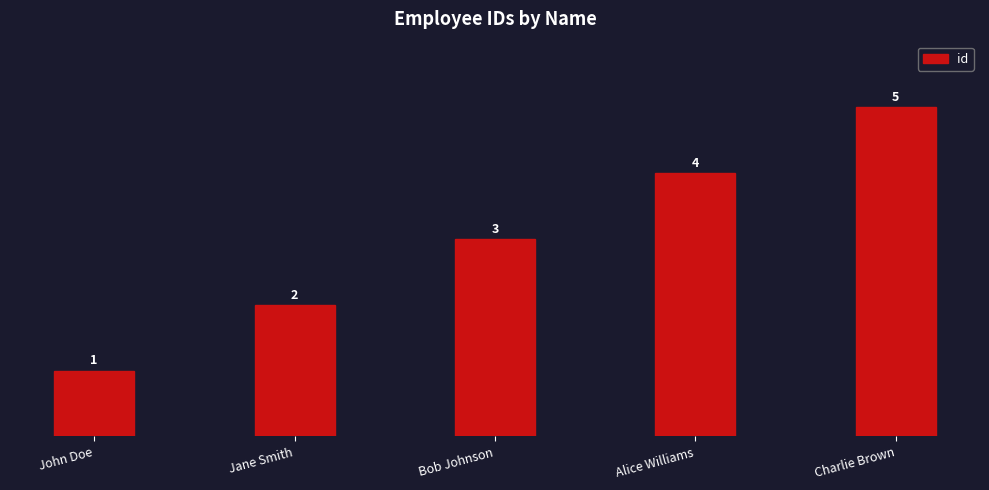

Which has a higher value, Charlie Brown or Bob Johnson?

Charlie Brown